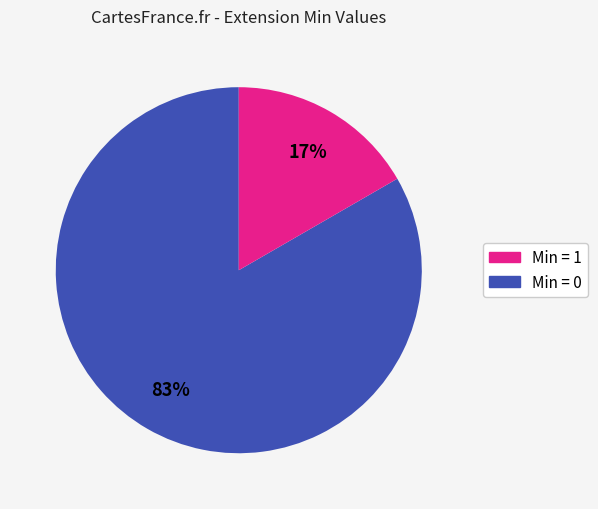

To the nearest percent, what is the average slice percentage?

50%